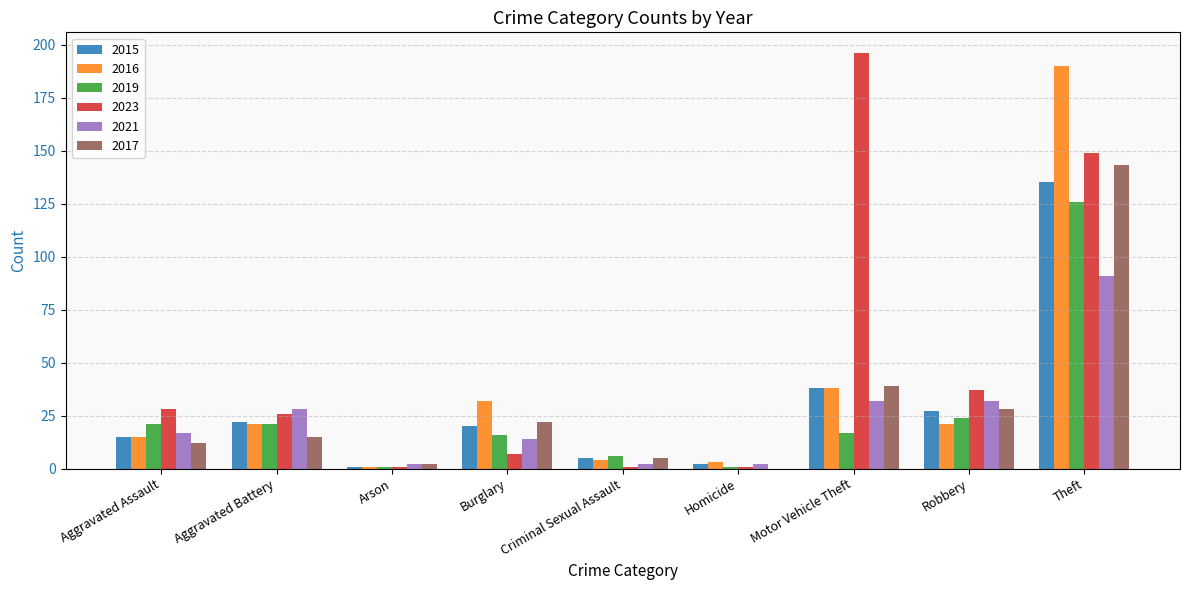

How many series are shown in this chart?

6